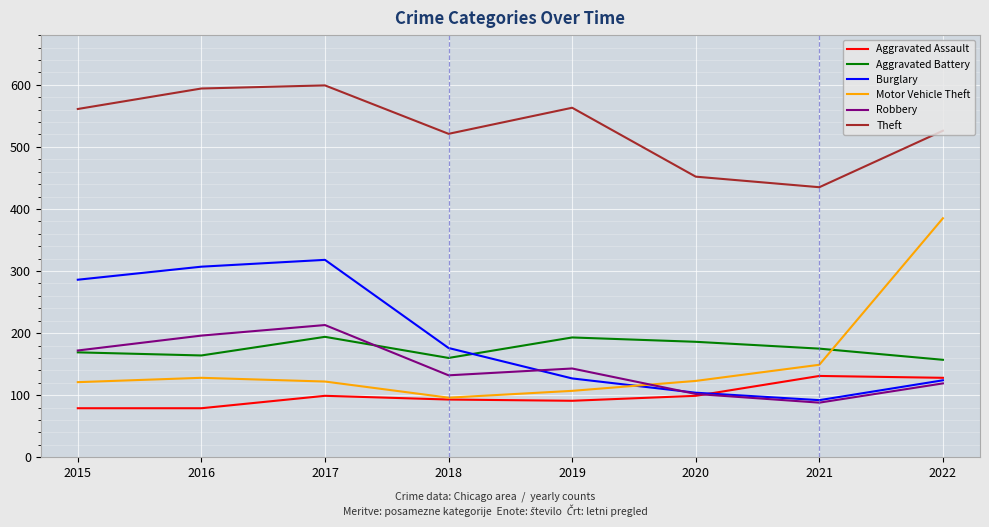

The value of Motor Vehicle Theft at 2019 is 107. True or false?

True